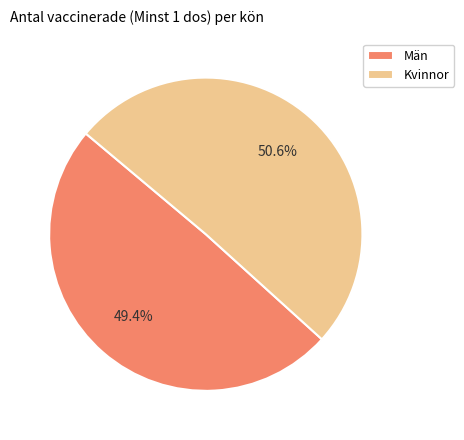

Rank the categories by value from lowest to highest.

Män, Kvinnor